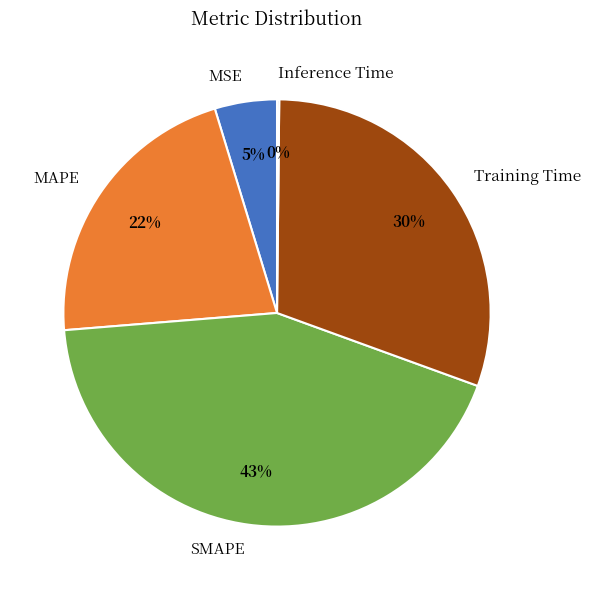

True or false: Training Time accounts for 30% of the total.

True